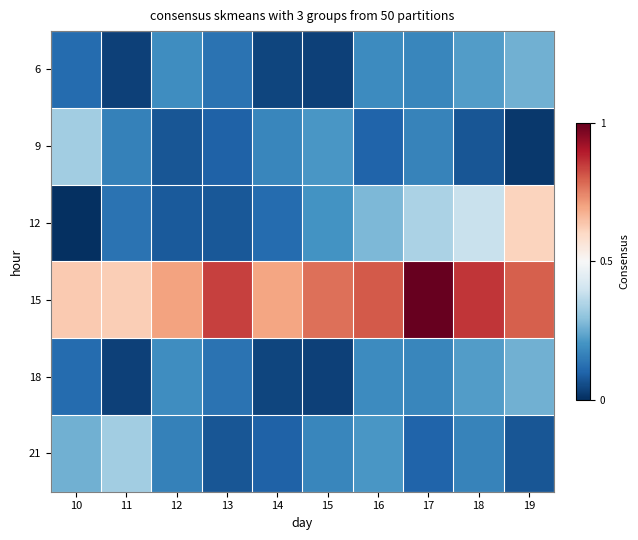

What is the difference between the highest and lowest values at 15?

5.4